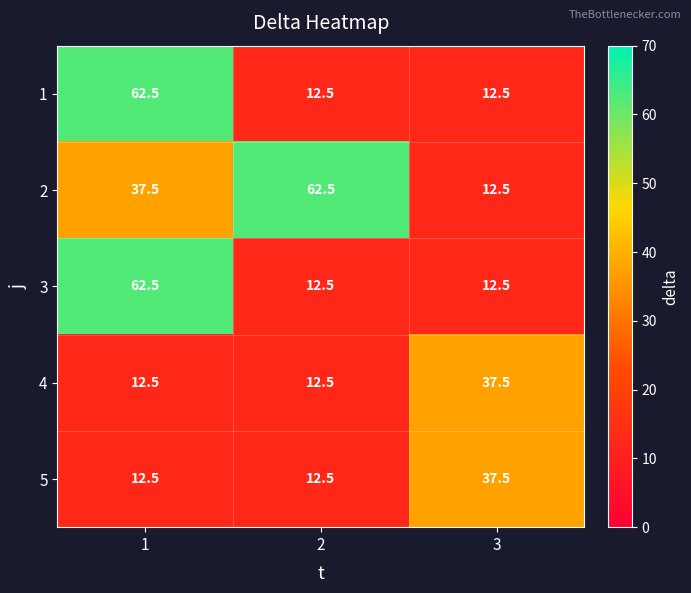

What is the spread (max minus min) of values at 1?

50.0